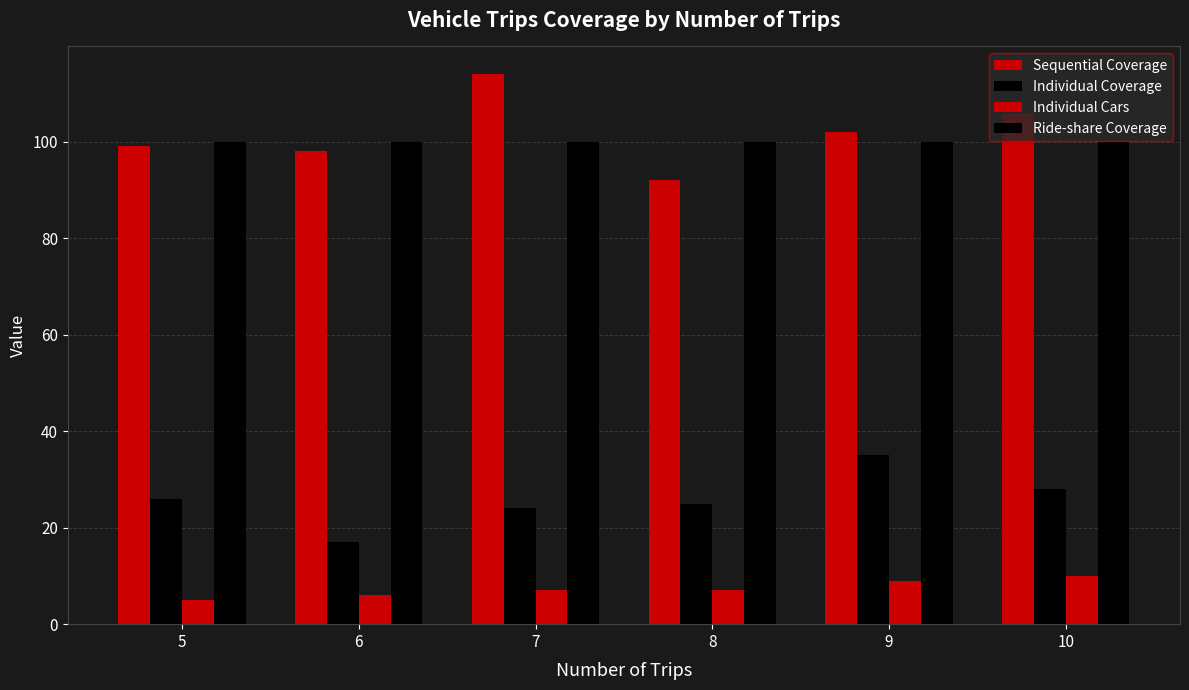

What is the spread (max minus min) of values at 8?

93